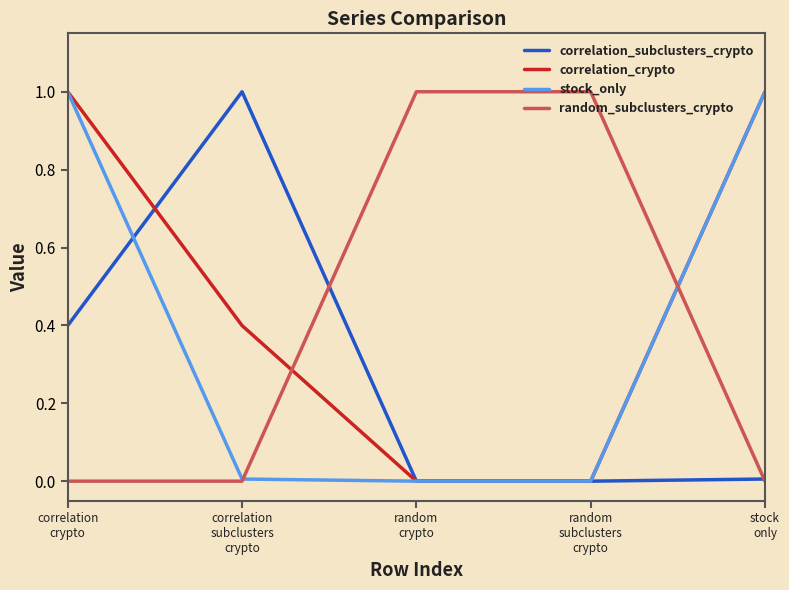

What is the sum of all random_subclusters_crypto values?

2.0